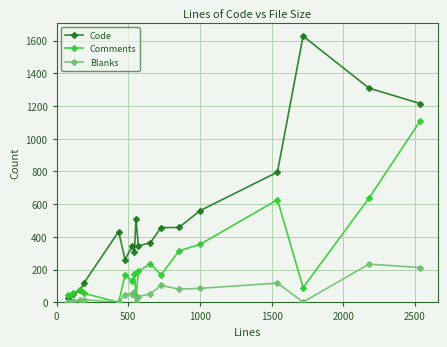

Which series has the largest total across all categories?

Code